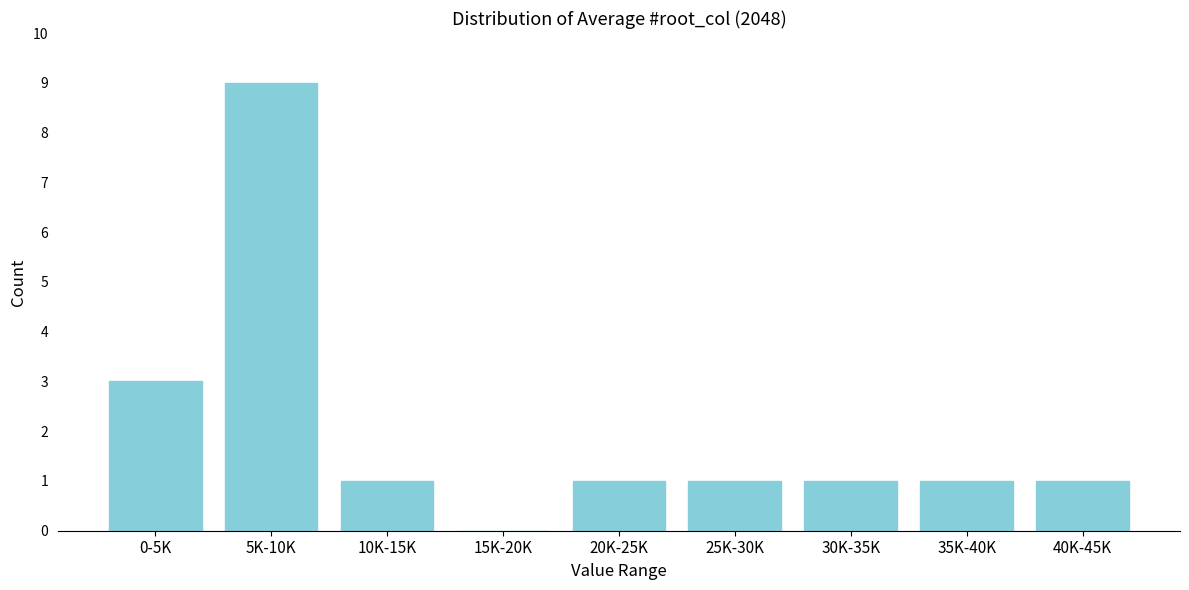

Reading left to right, extract all data points from this chart.

0-5K=3	5K-10K=9	10K-15K=1	15K-20K=0	20K-25K=1	25K-30K=1	30K-35K=1	35K-40K=1	40K-45K=1